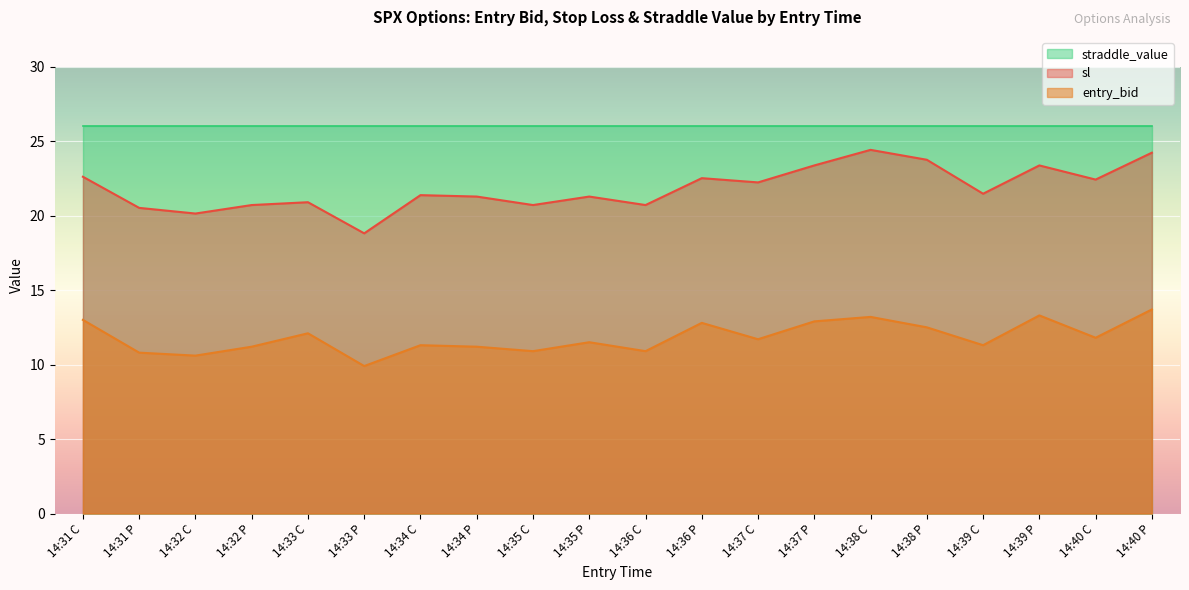

Is it true that sl equals 25.9 at 14:33 P?

False